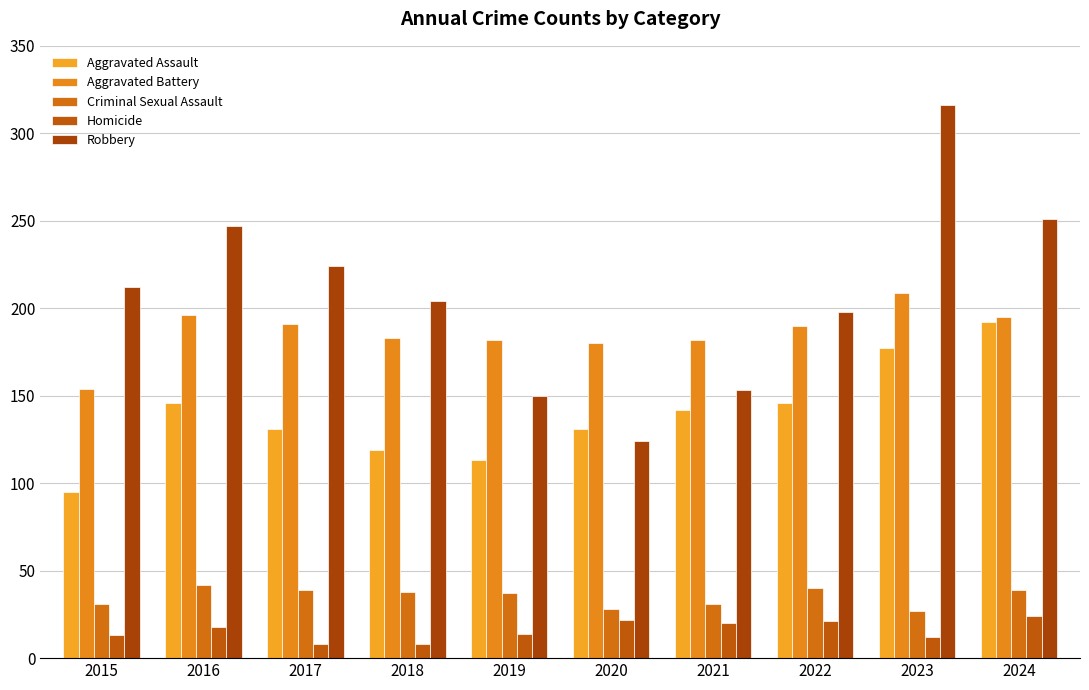

The value of Robbery at 2022 is 294. True or false?

False